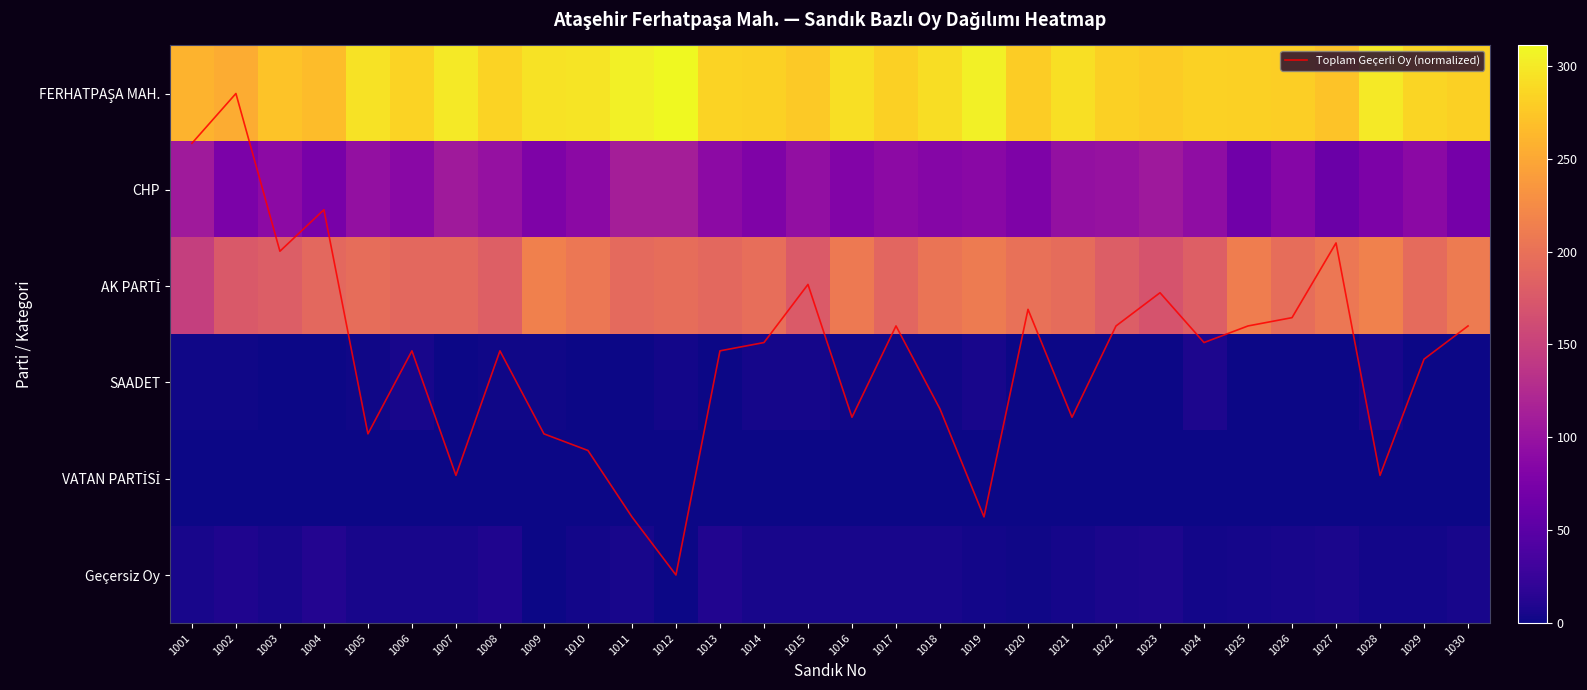

How many distinct data groups are displayed?

7